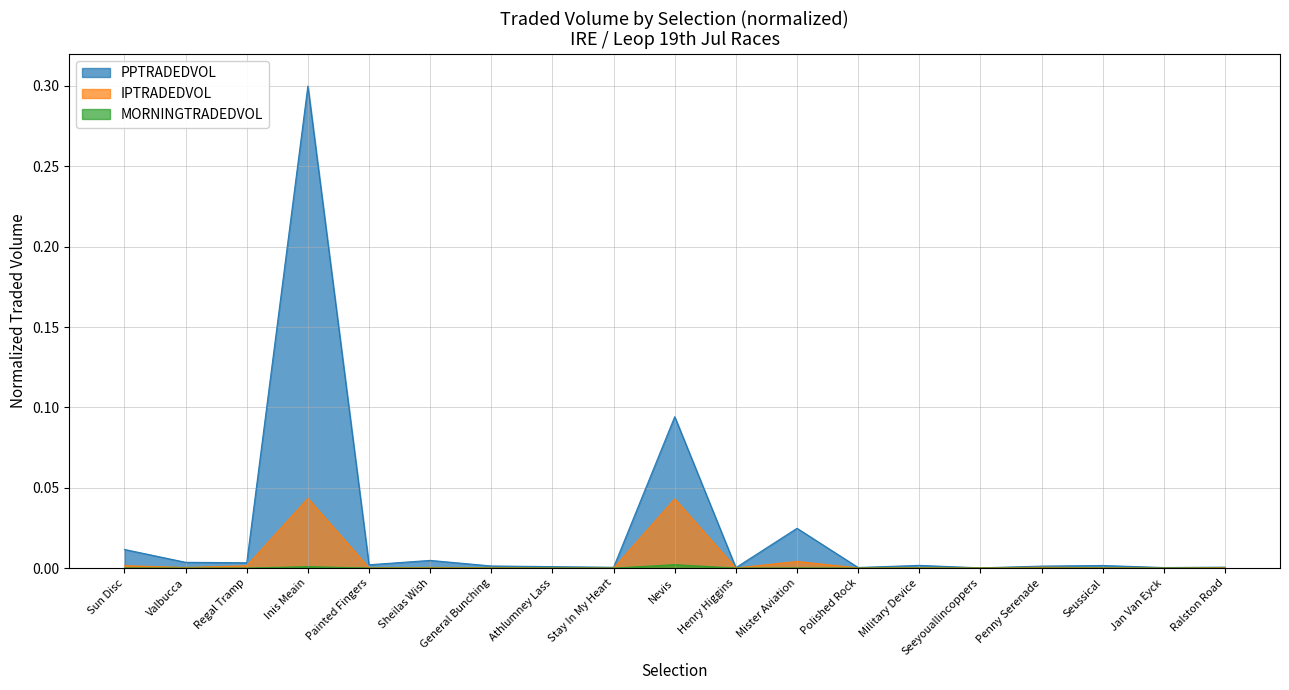

What position from the left is Regal Tramp?

3